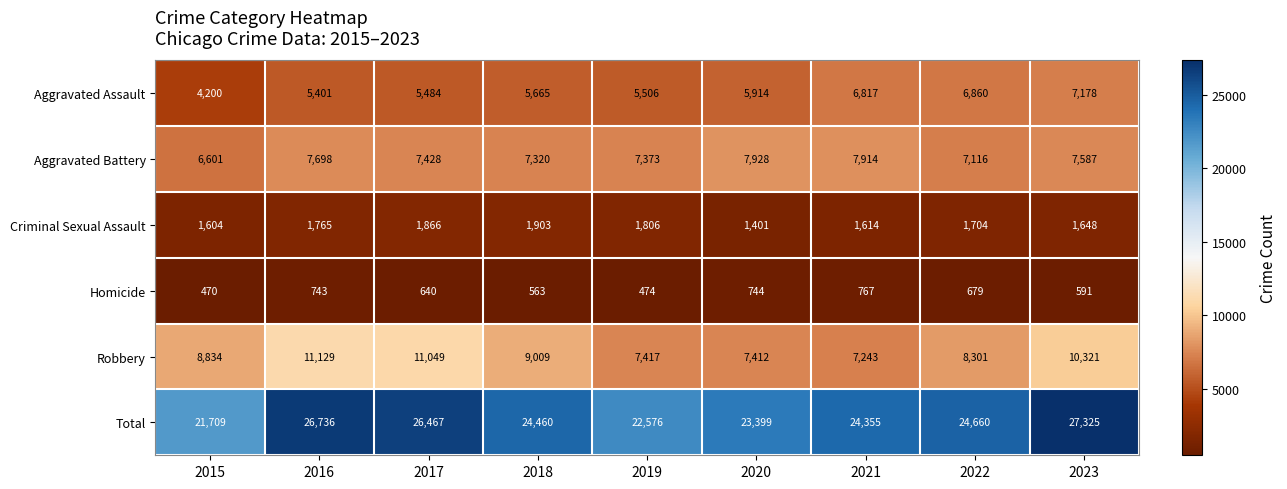

How many series are shown in this chart?

6